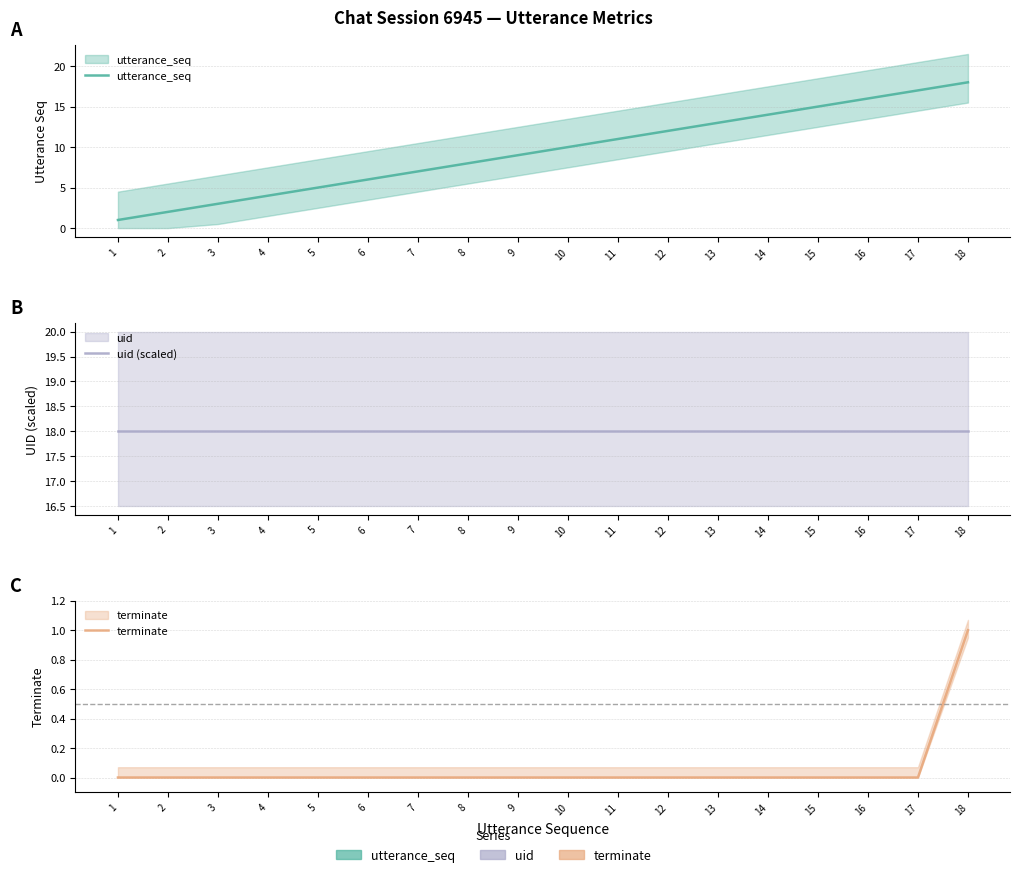

At which label does terminate reach its peak?

18